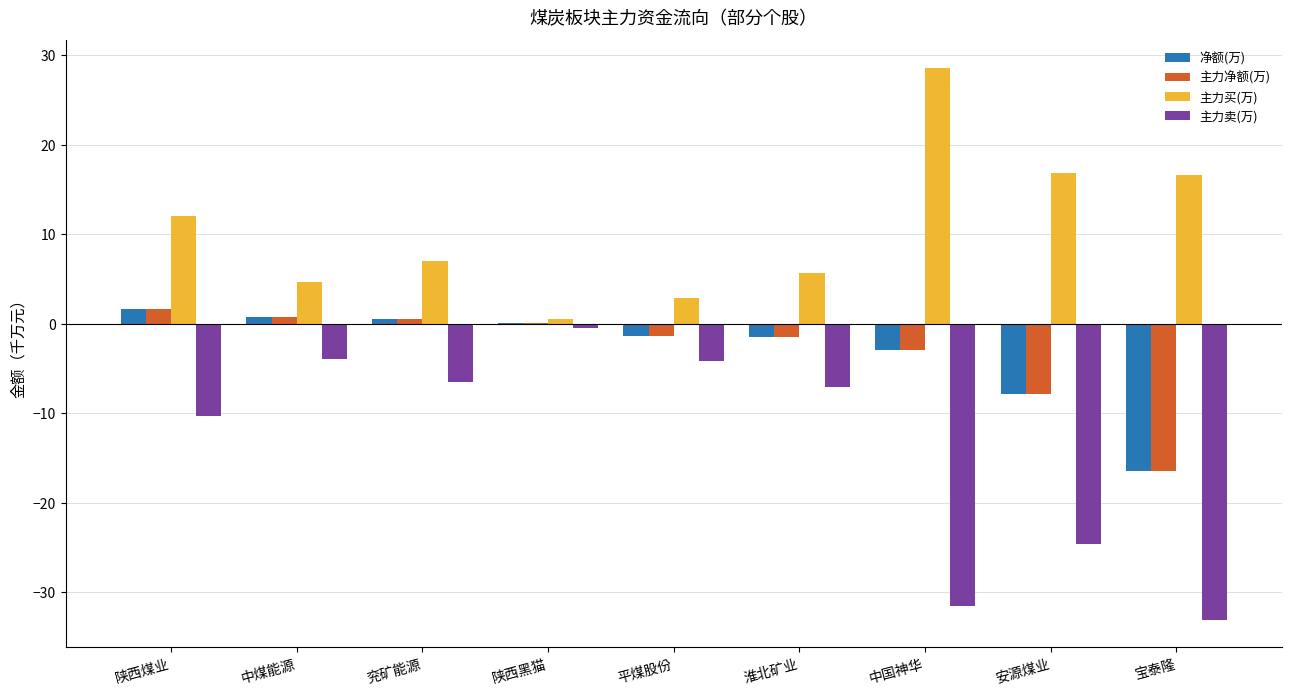

What is the sum of all 净额(万) values?

-27.2